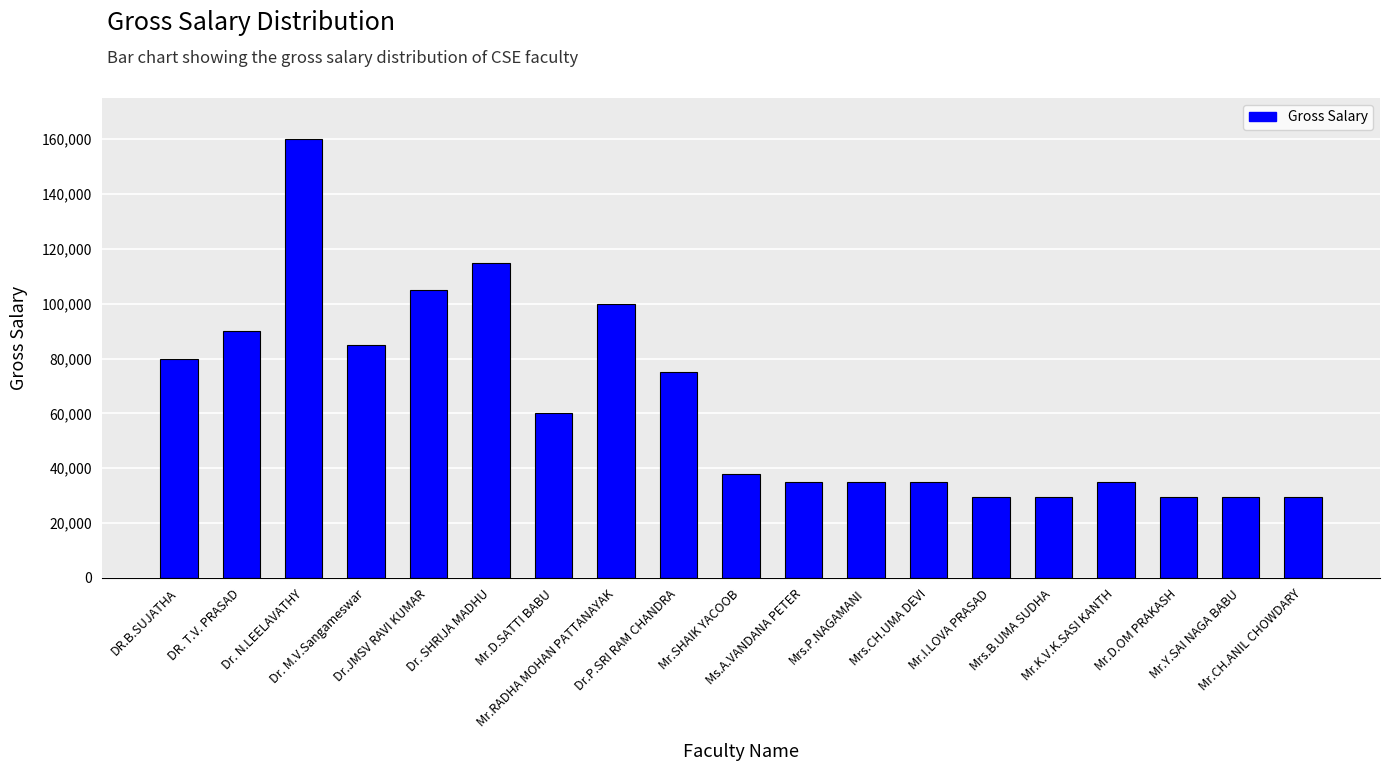

What is the minimum value shown in the chart?

29700.0